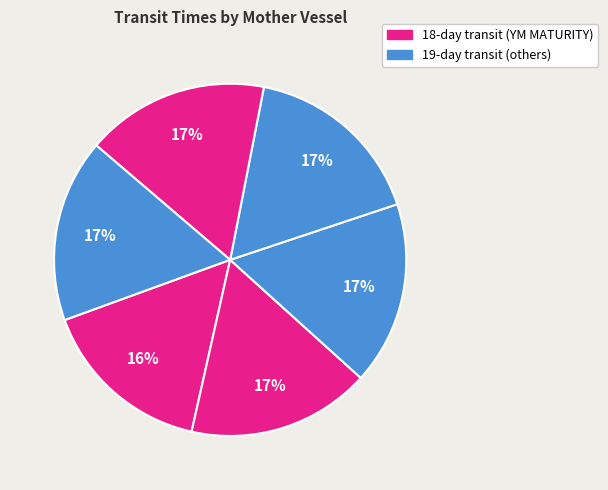

How many segments does this pie chart have?

6